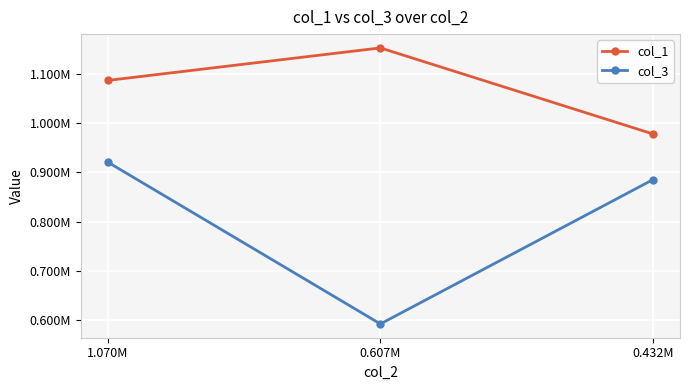

What is the difference between the highest and lowest values at 0.432M?

93145.3